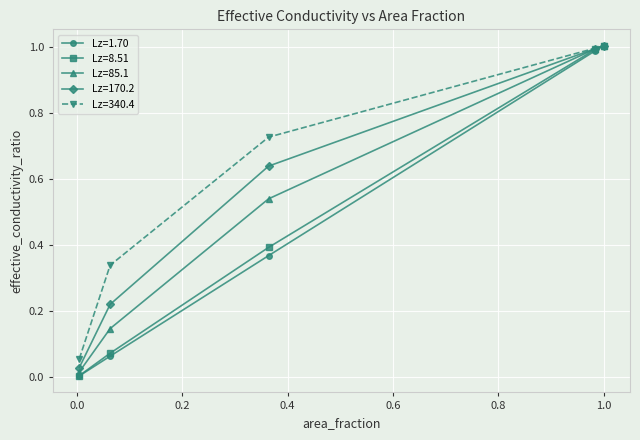

What is the difference between the second highest and minimum values in the Lz=8.51 series?

1.0